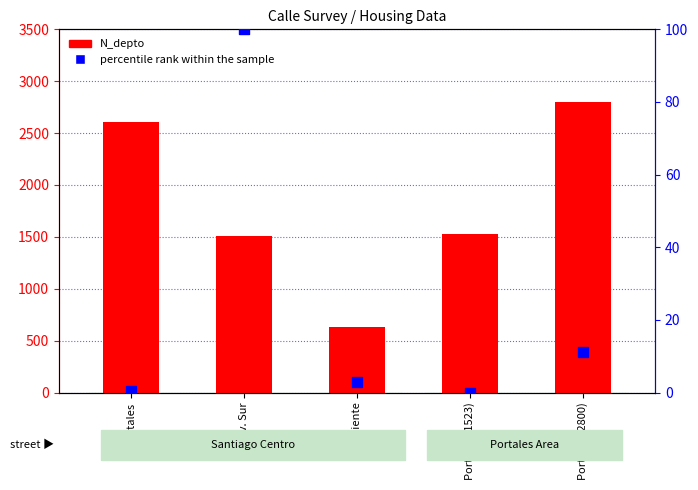

Which series has the largest total across all categories?

N_depto